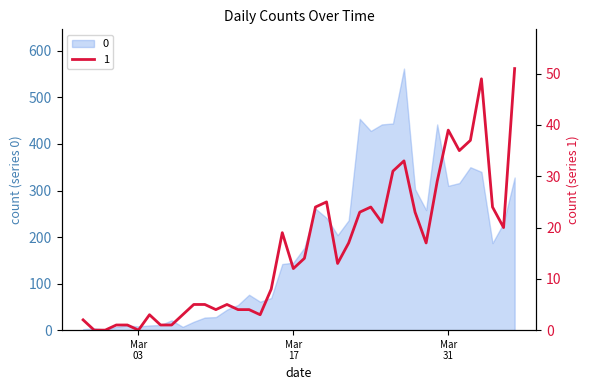

What is the label of the 31st point from the right?

2020-03-07